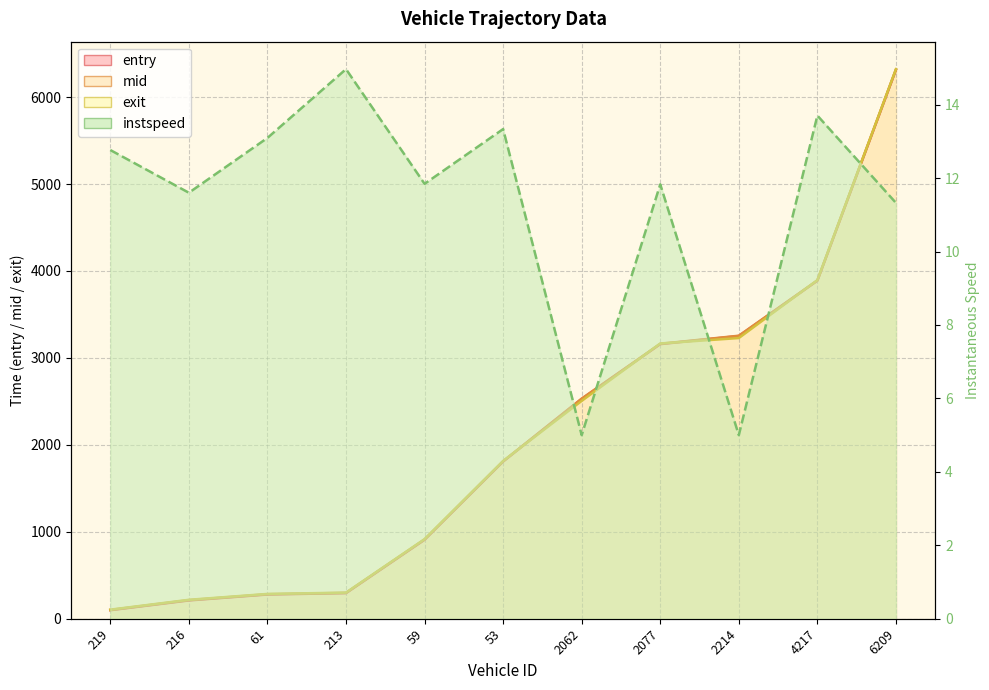

Between 4217 and 213, which is larger?

4217